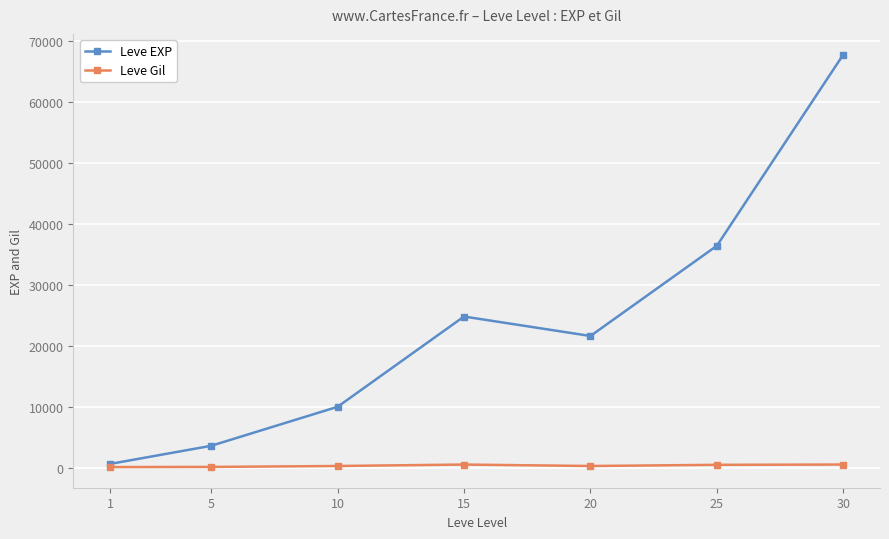

Count the number of categories in the chart.

7